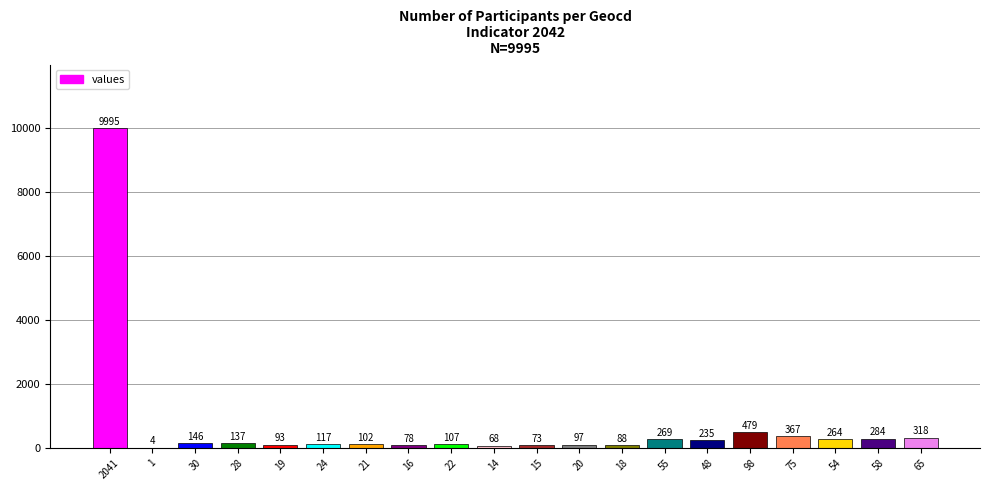

What is the greatest value displayed?

9995